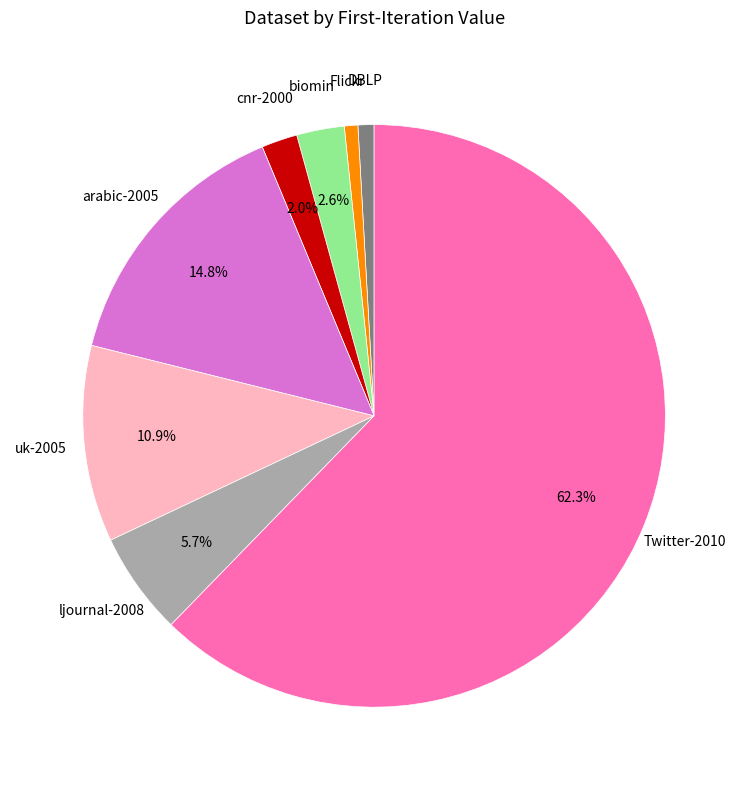

What percentage is the ljournal-2008 slice, to the nearest percent?

6%